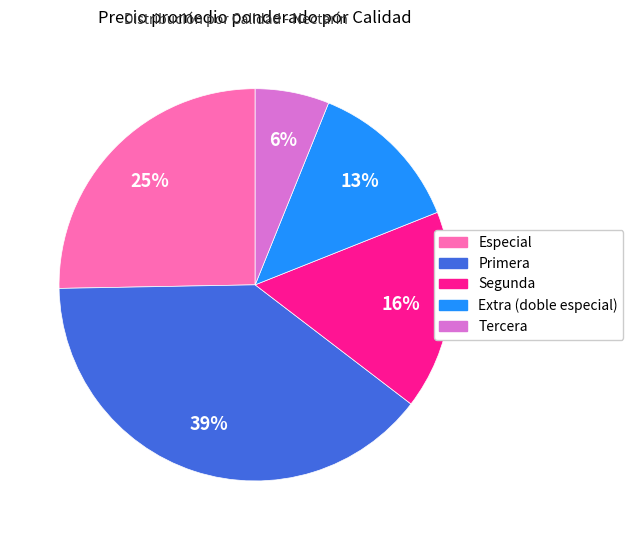

How many slices are in this pie chart?

5